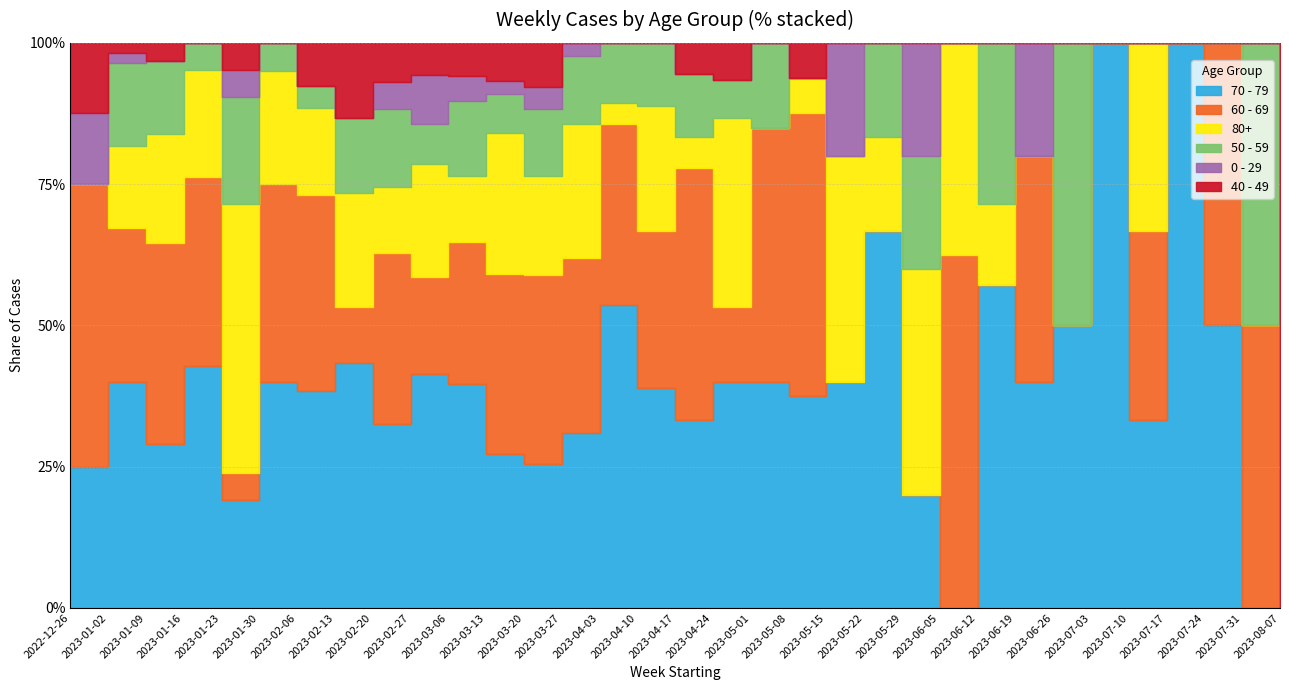

What is the value of the 60 - 69 point at the 17th from the left?

8